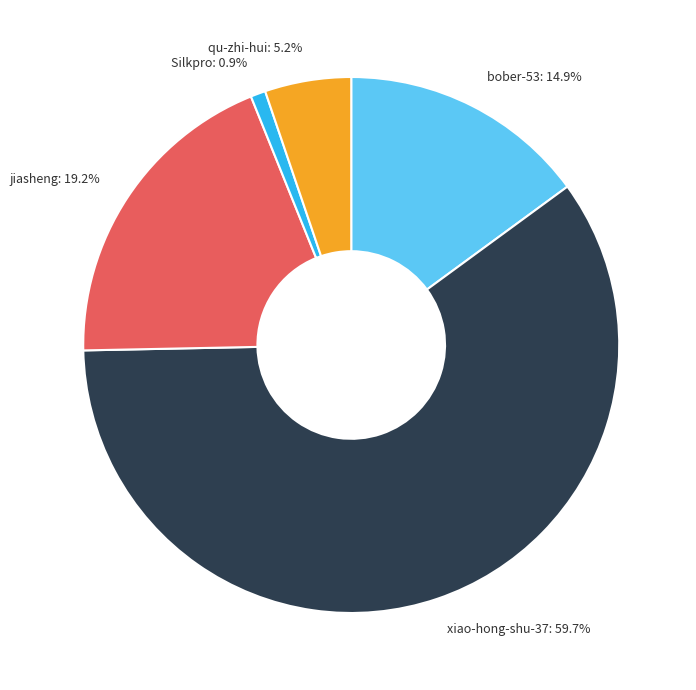

What percentage is the Silkpro slice, to the nearest percent?

1%